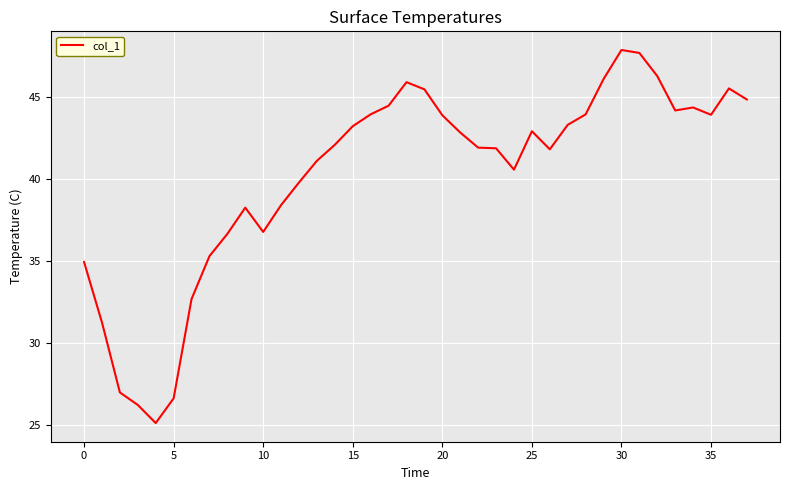

What is the maximum value shown in the chart?

47.9